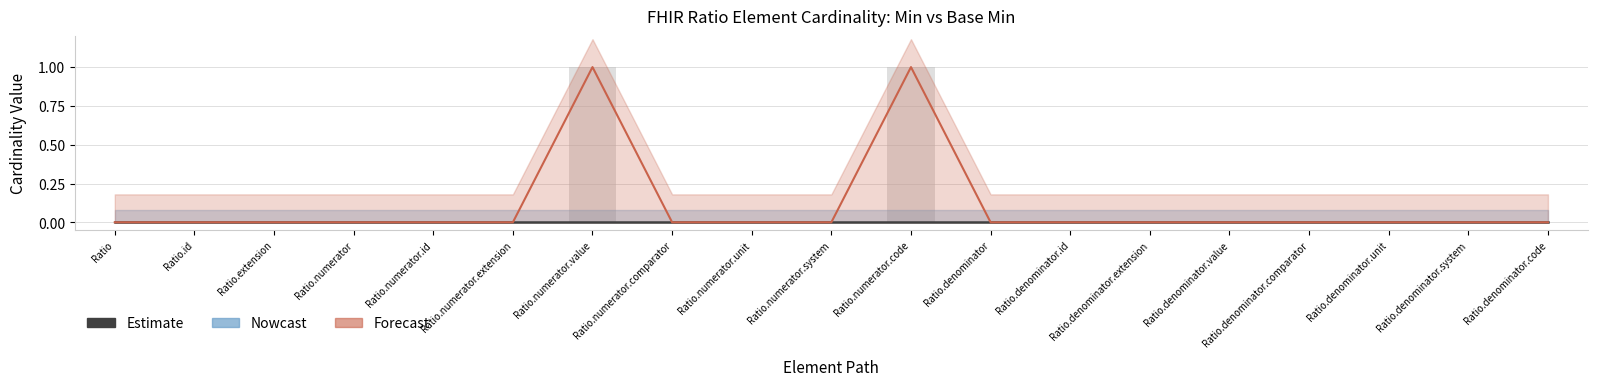

What is the value of the 7th bar from the left?

1